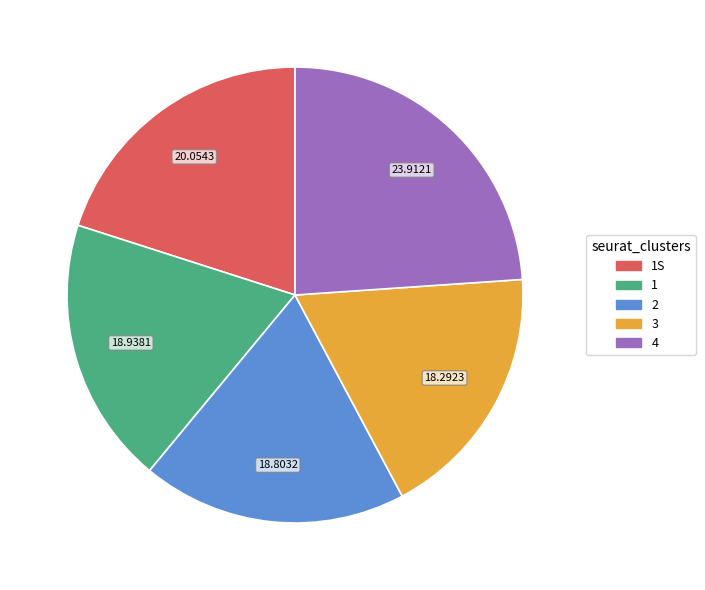

Does 1 account for over 50% of the chart?

No